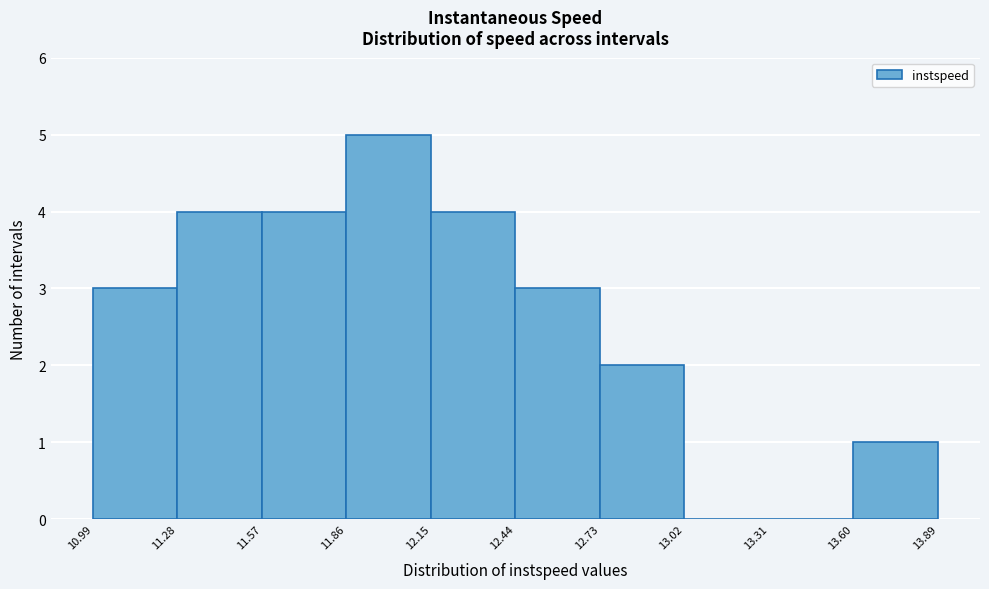

Which range on the x-axis has the tallest bar?

11.86 to 12.15